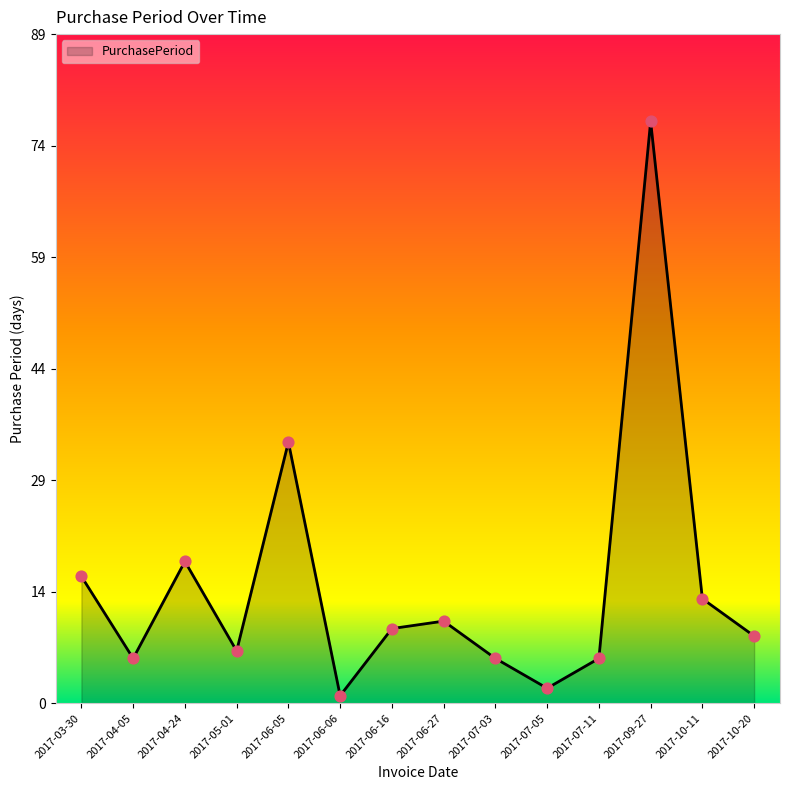

What is the change in value from 2017-06-16 to 2017-10-11?

+4